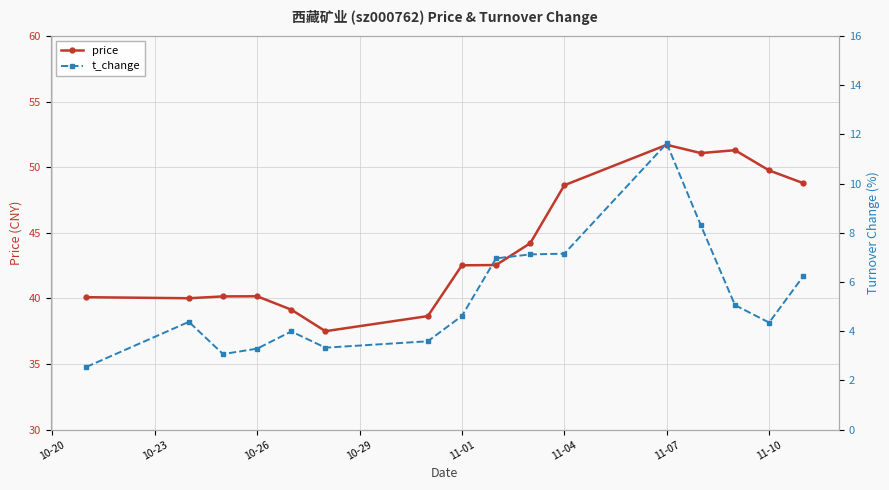

The price series shows 48.6 at 11-04. True or false?

True